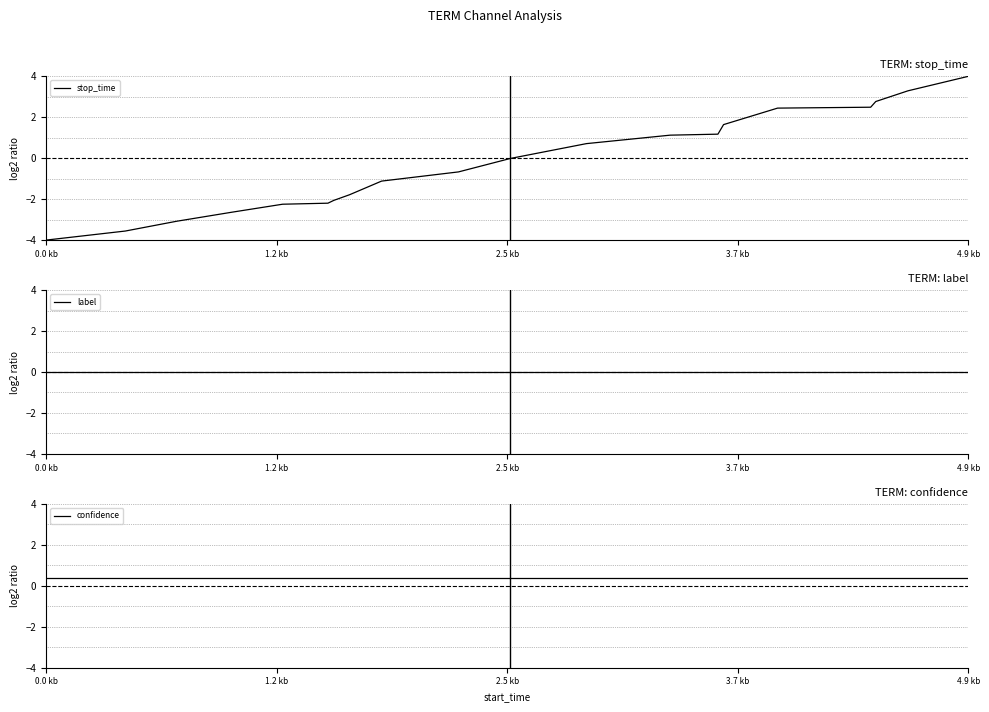

How many values in the stop_time series are below 0?

11